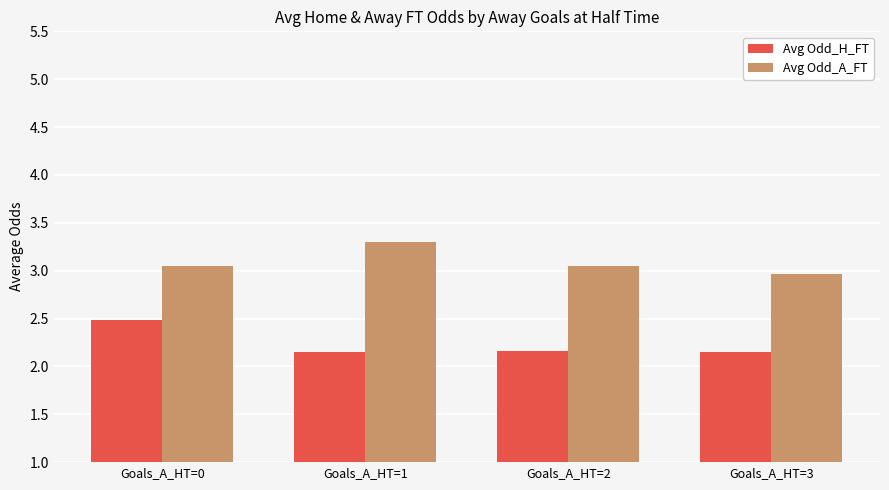

What is the sum of the Avg Odd_A_FT values at Goals_A_HT=1 and Goals_A_HT=2?

6.3